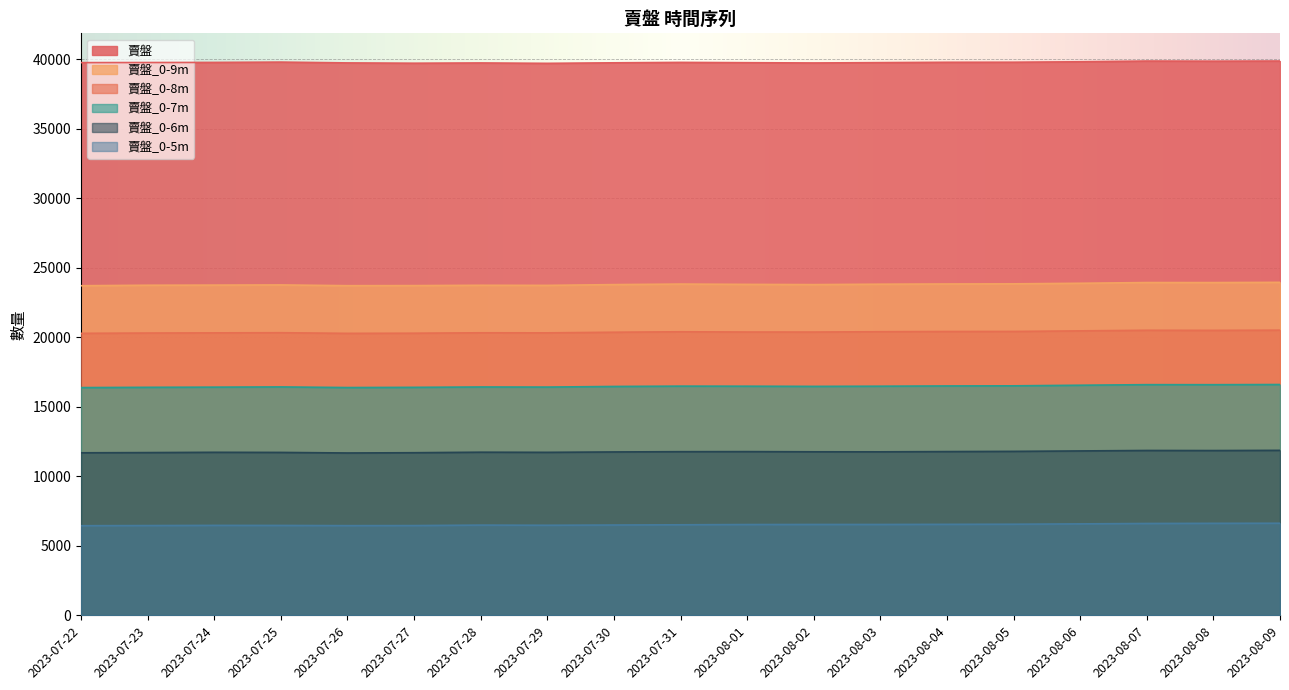

Which label corresponds to the largest value in the chart?

2023-08-09